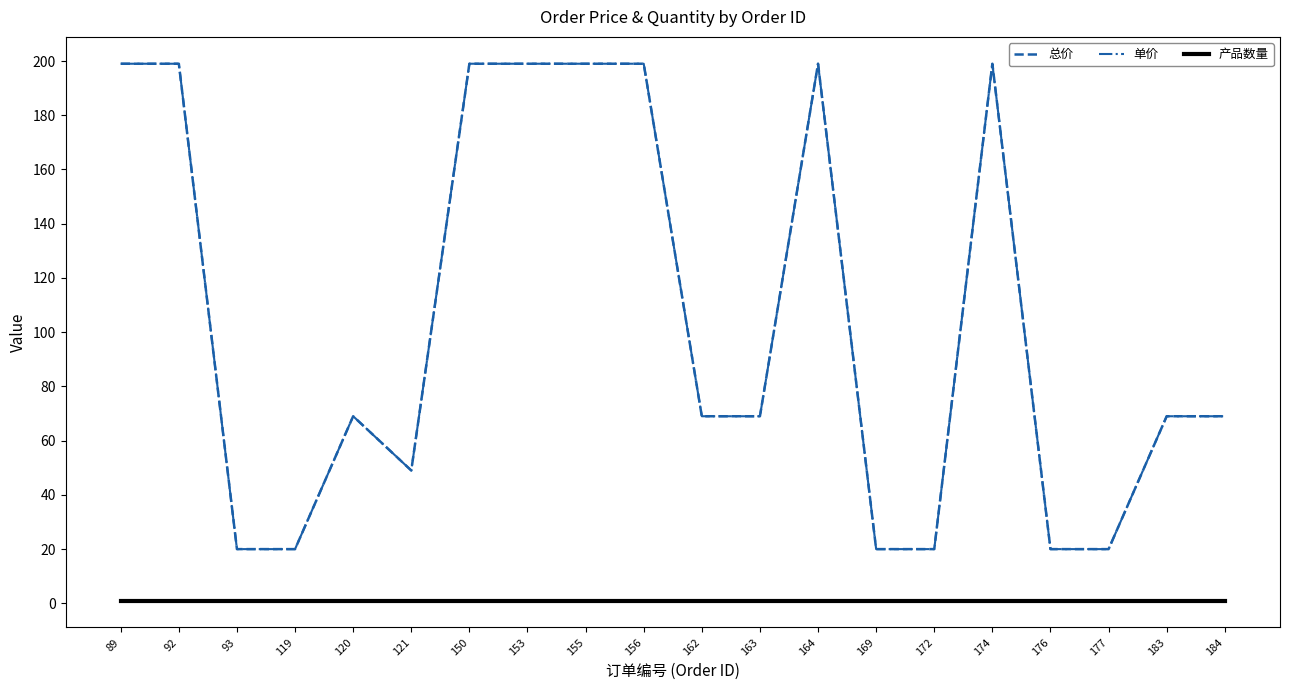

True or false: 单价 has a value of 199 at 92.

True